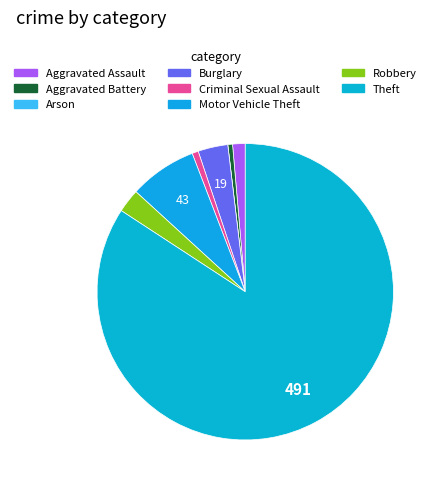

Rank the categories by value from lowest to highest.

Arson, Aggravated Battery, Criminal Sexual Assault, Aggravated Assault, Robbery, Burglary, Motor Vehicle Theft, Theft